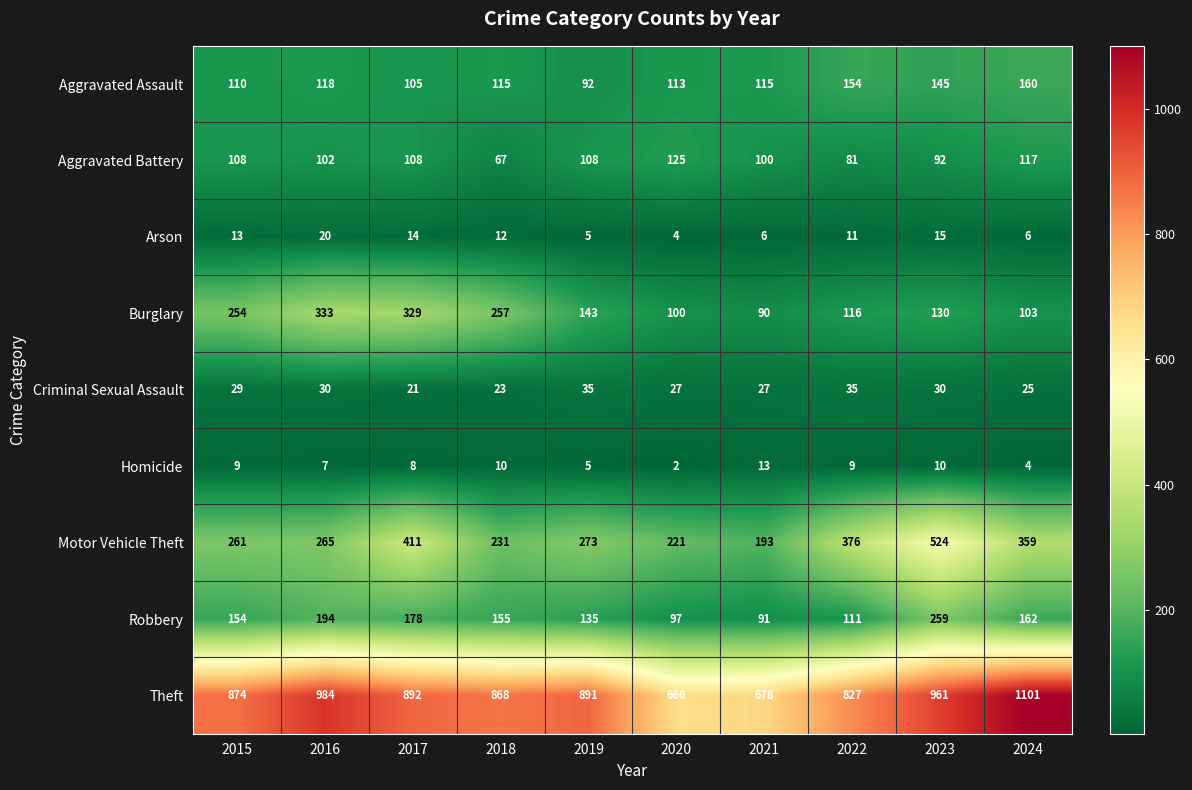

Where is Motor Vehicle Theft nearest to the value 358?

2024